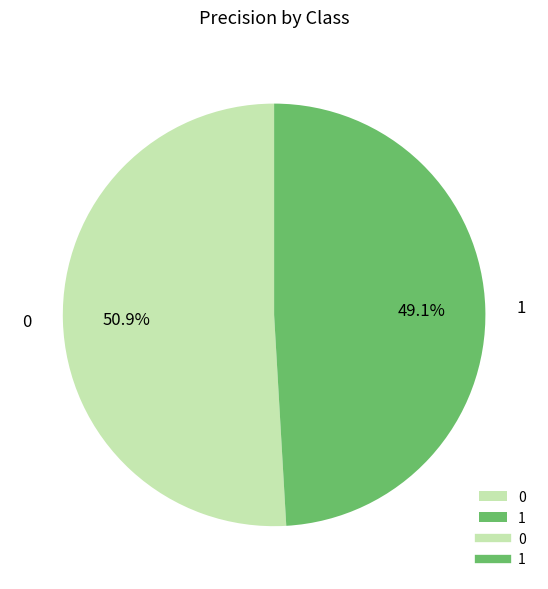

To the nearest percent, what percentage of the pie is 1?

49%